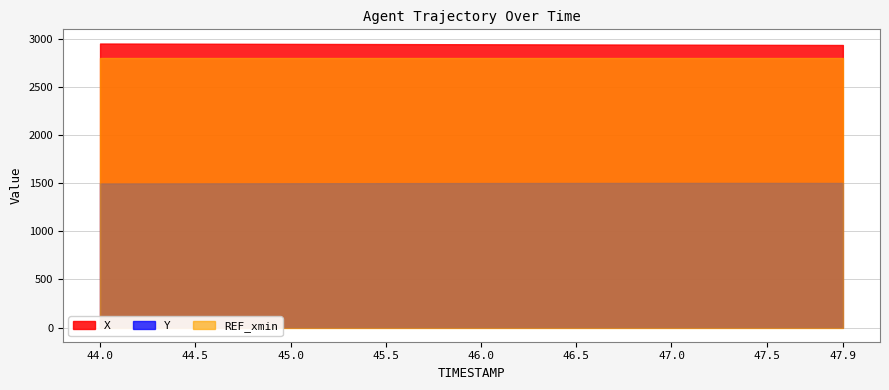

How many distinct data groups are displayed?

3